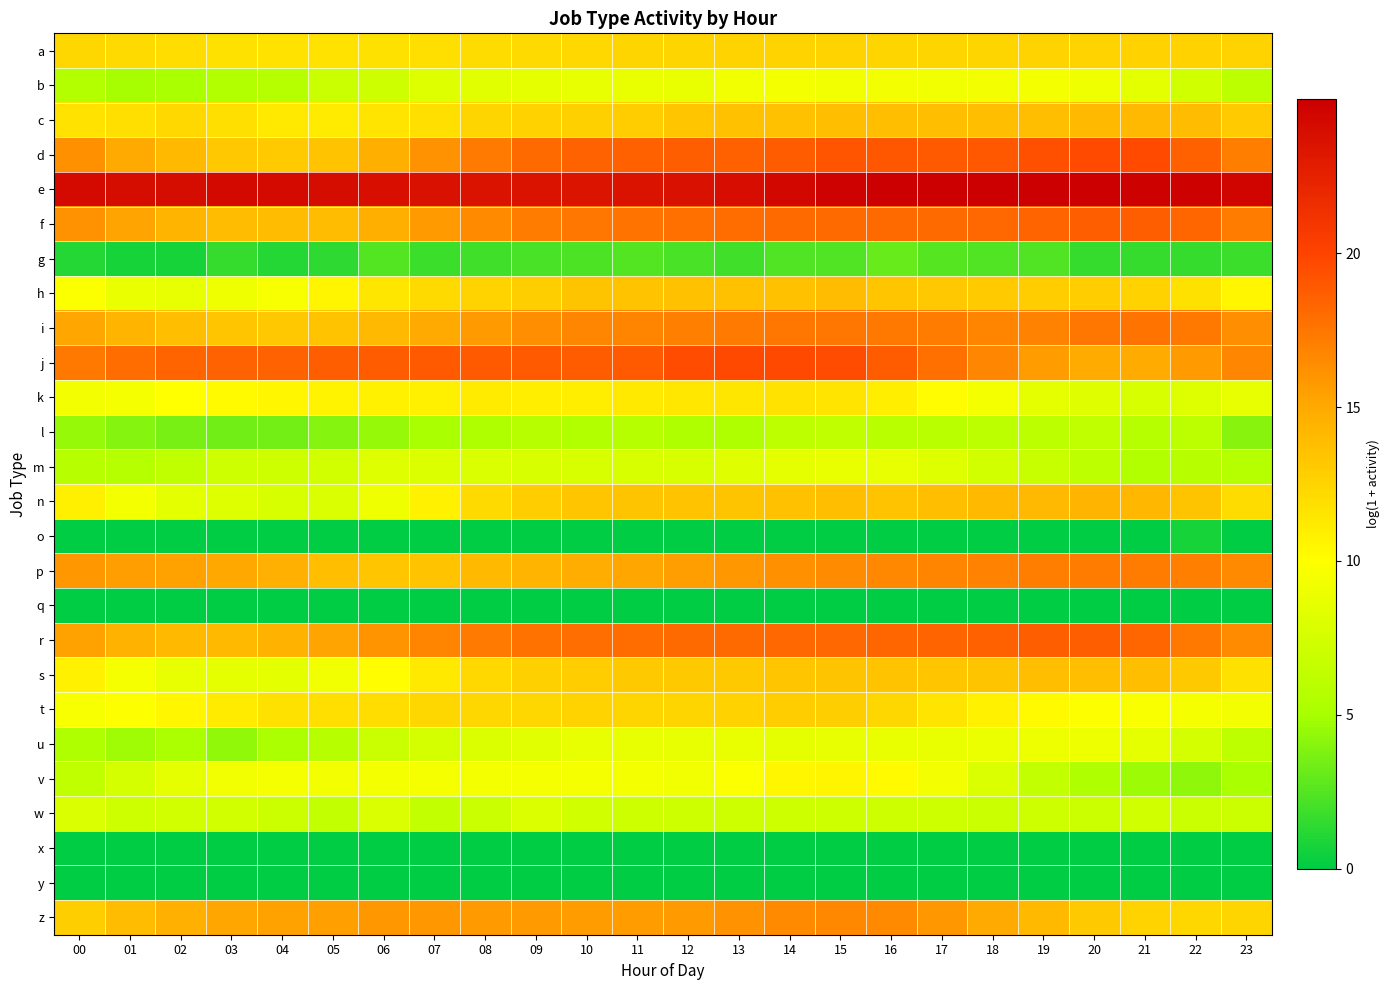

At which category is the sum across all series the highest?

15